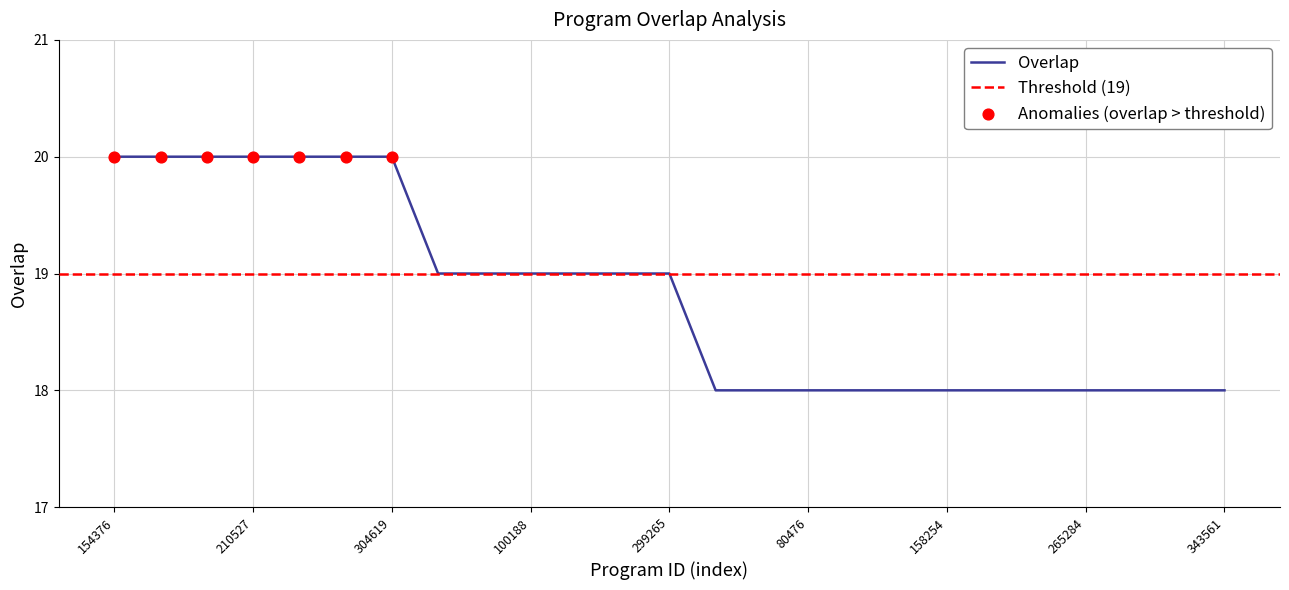

What is the change in value from 279758 to 304166?

-1